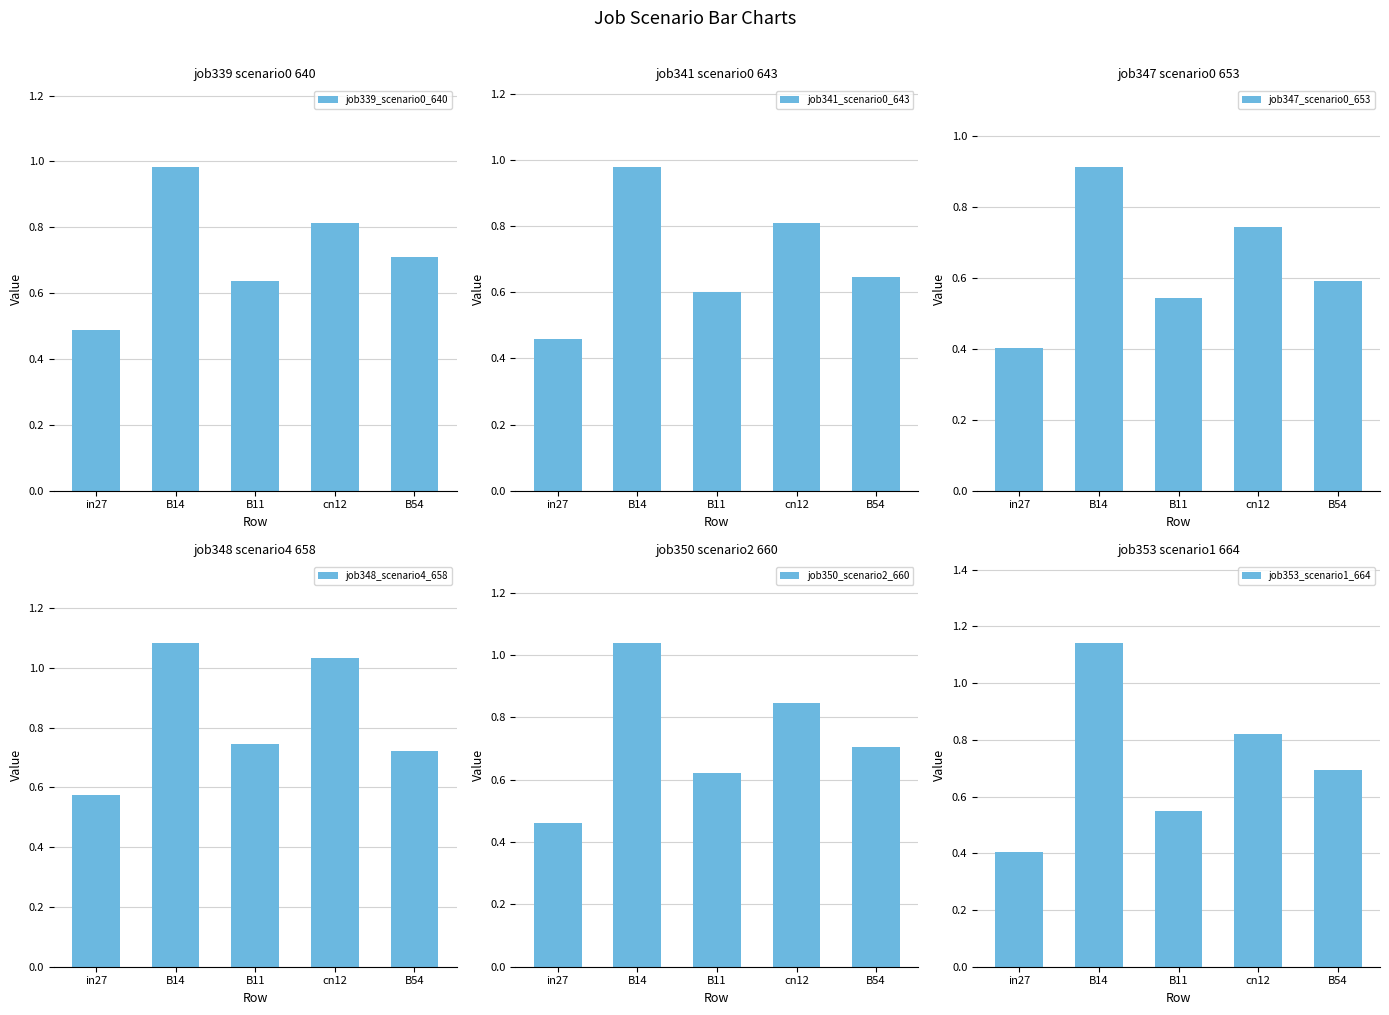

Which series has the largest range (max minus min)?

job353_scenario1_664